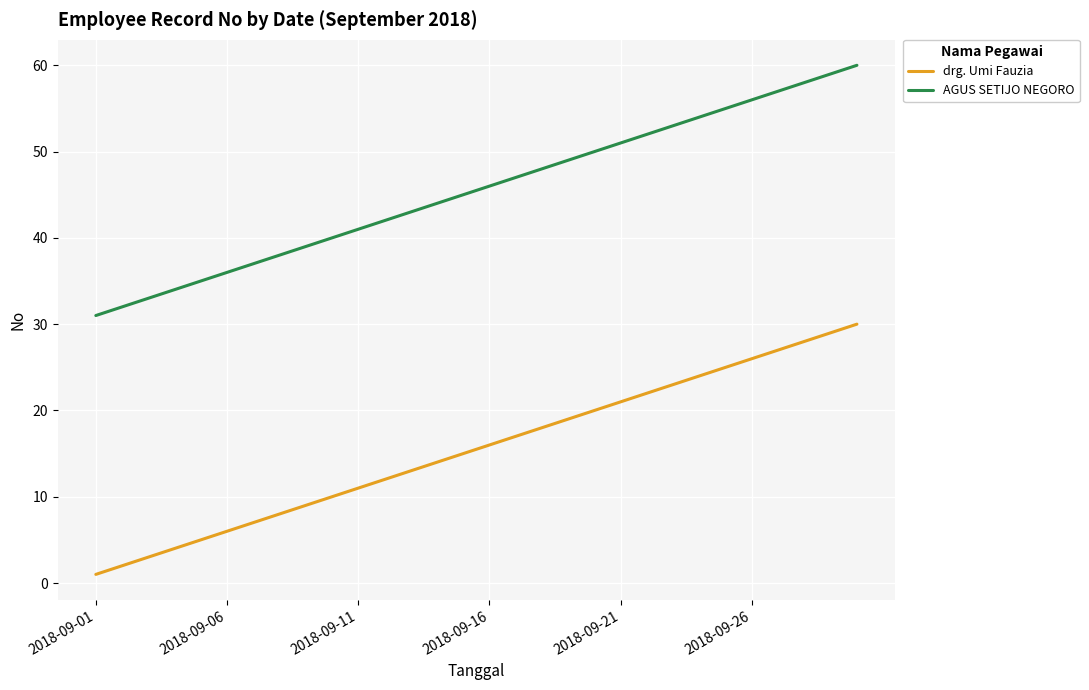

True or false: AGUS SETIJO NEGORO and drg. Umi Fauzia cross at least once.

False